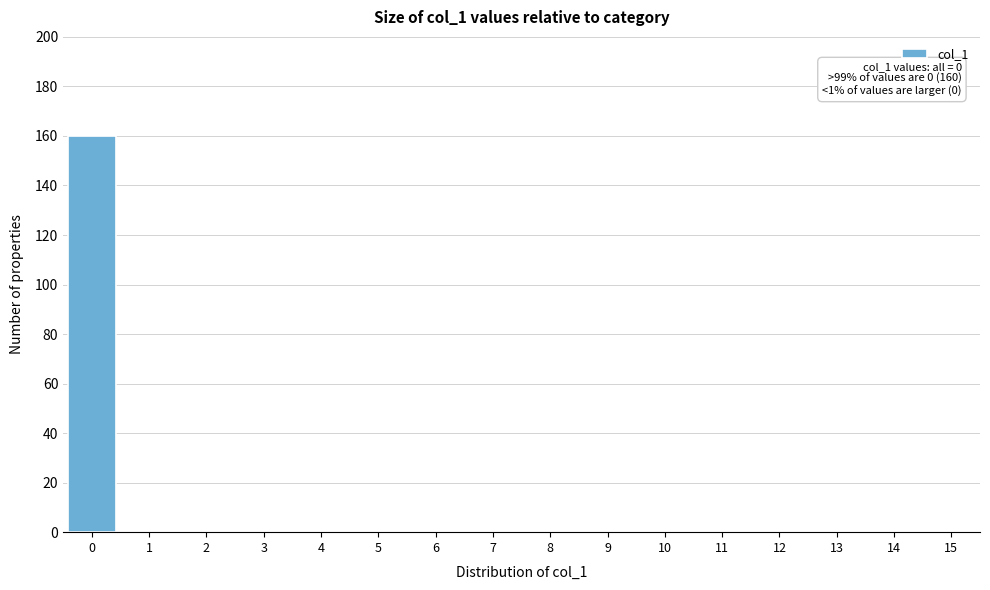

Reading right to left, extract all data points from this chart.

15=0	14=0	13=0	12=0	11=0	10=0	9=0	8=0	7=0	6=0	5=0	4=0	3=0	2=0	1=0	0=160